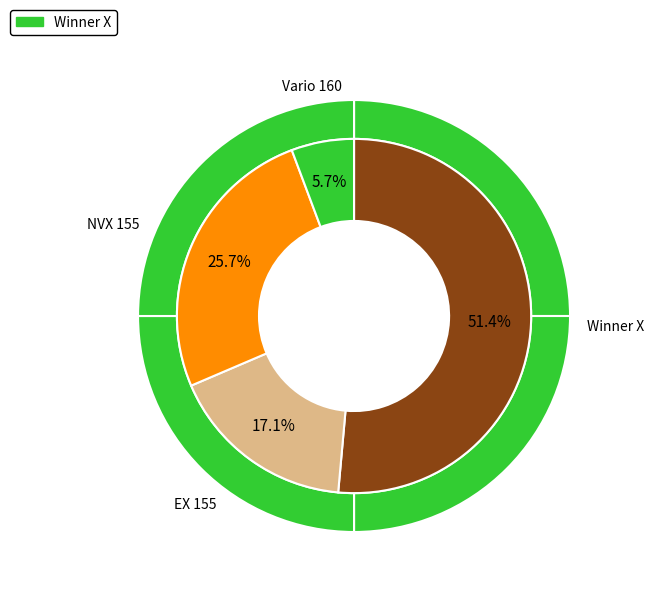

Do NVX 155 and EX 155 together represent more than half of the pie?

No